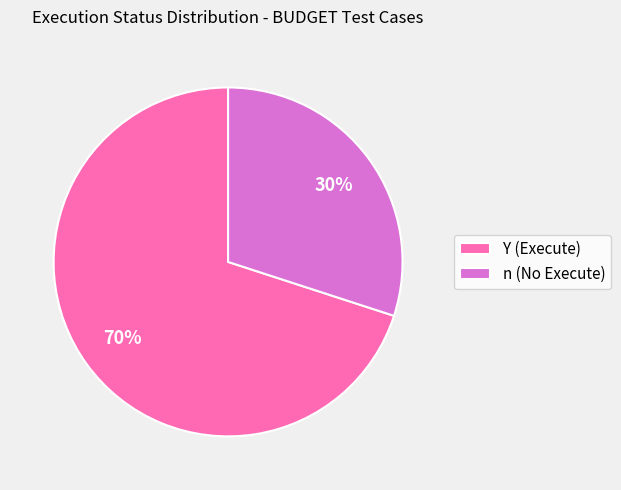

What percentage is the n (No Execute) slice, to the nearest percent?

30%